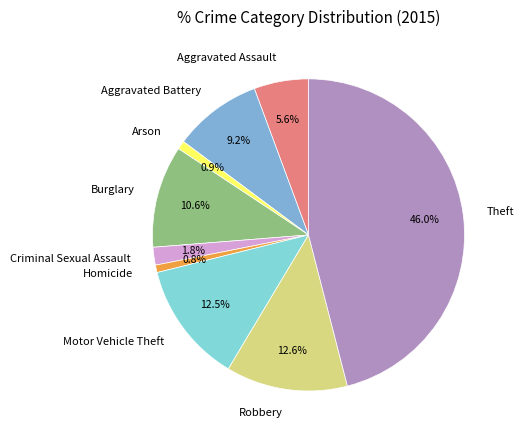

To the nearest percent, what portion does Theft represent?

46%